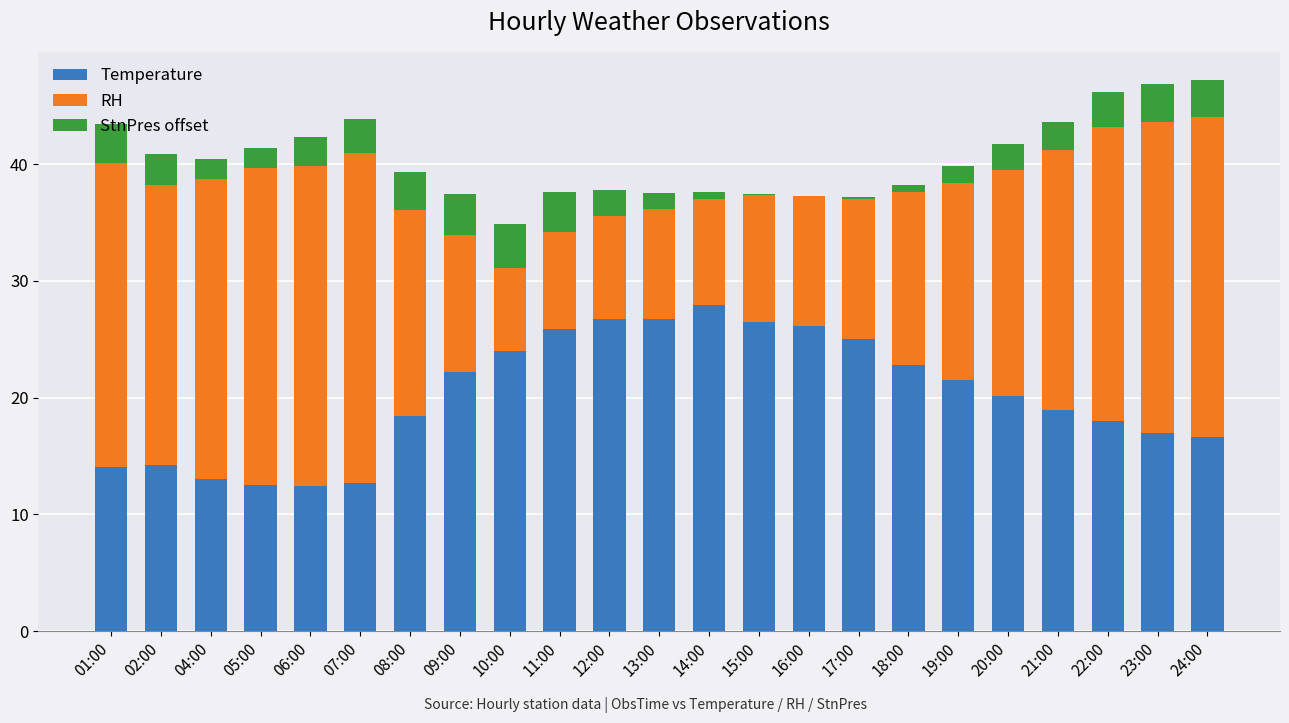

Does the chart contain stacked bars?

Yes